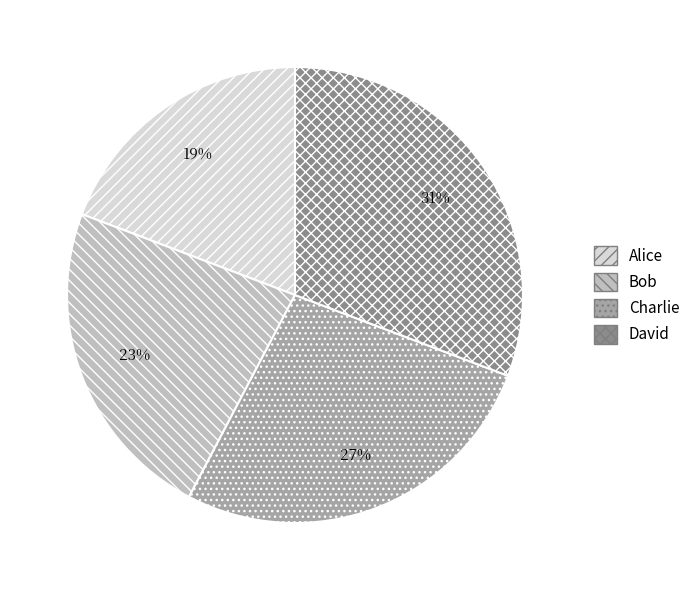

Approximately how many times larger is the value at David compared to Charlie?

1.1